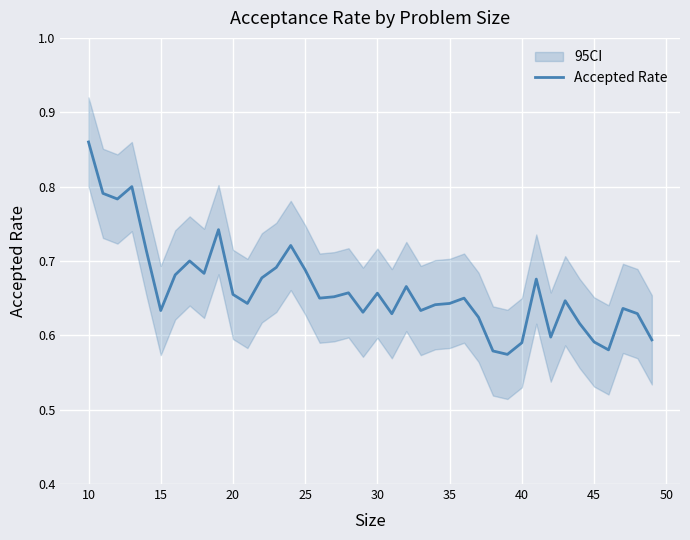

Count the values in the range 0 to 1.

40